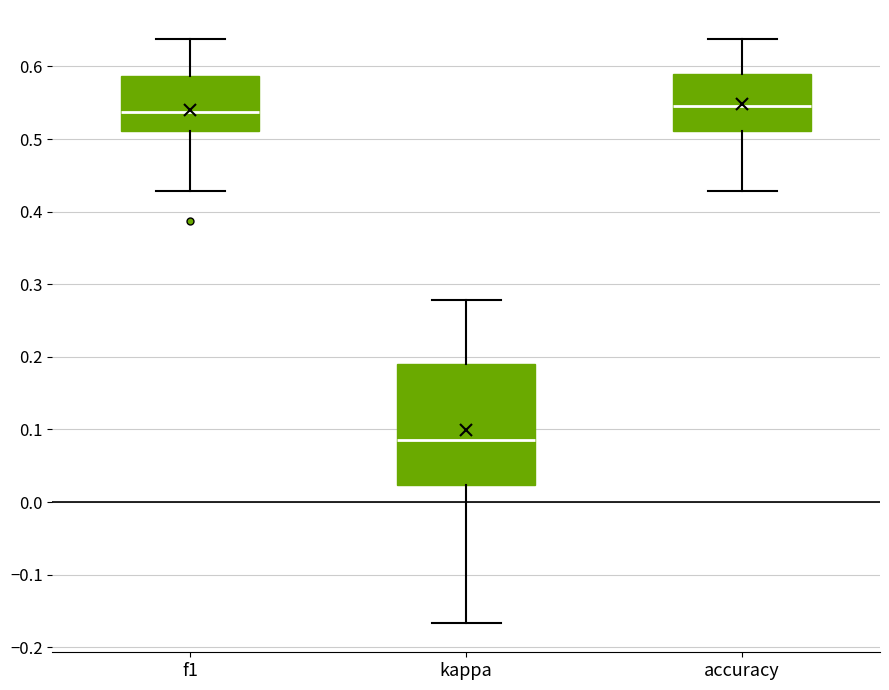

Reading left to right, read every box against the y-axis: the position of its median line, the range the box covers, and the ends of its whiskers. The values are not printed on the chart, so give them approximately, as read against the axis.

f1: median 0.54, box 0.51 to 0.59, whiskers 0.43 to 0.64
kappa: median 0.09, box 0.02 to 0.19, whiskers -0.17 to 0.28
accuracy: median 0.55, box 0.51 to 0.59, whiskers 0.43 to 0.64